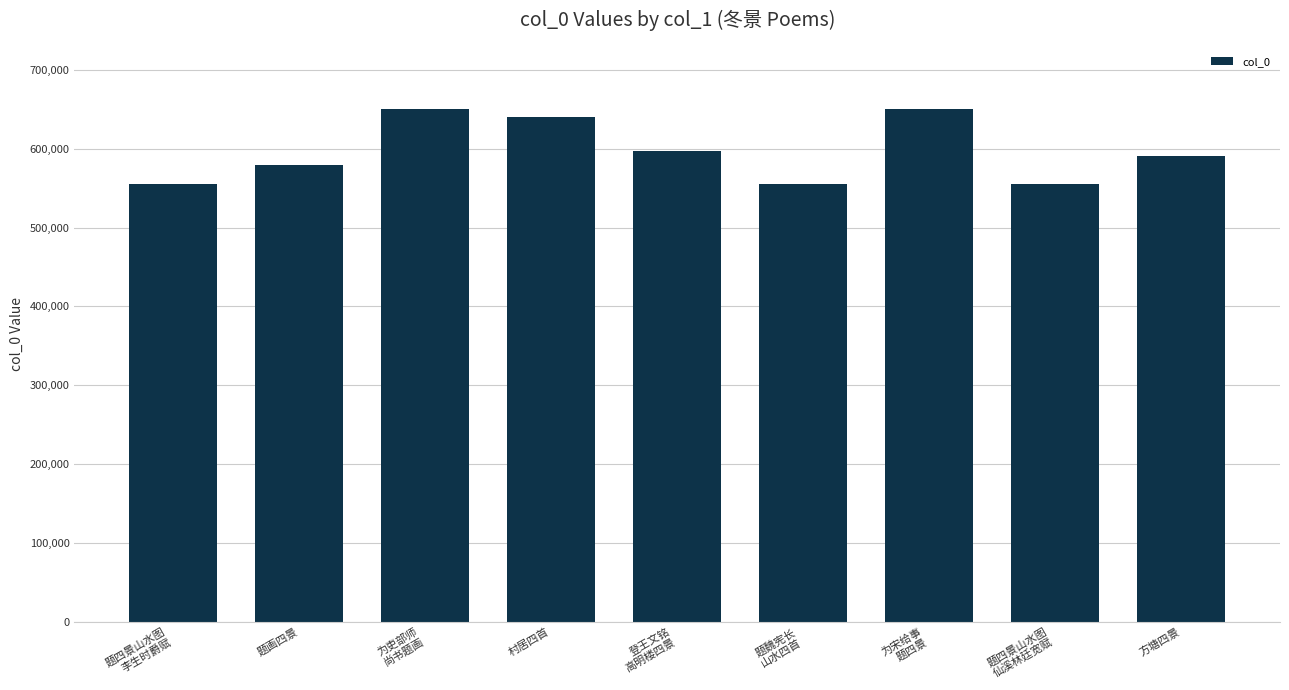

How many series are shown in this chart?

1